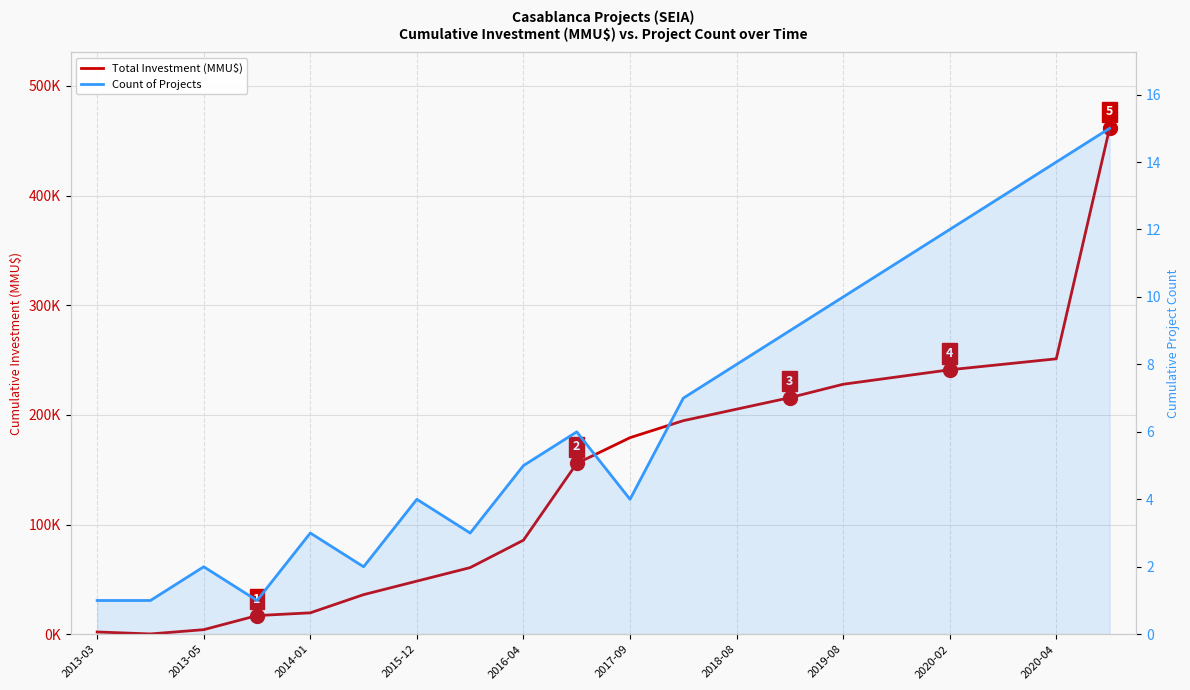

What are all the series names shown in the legend?

Total Investment (MMU$), Count of Projects